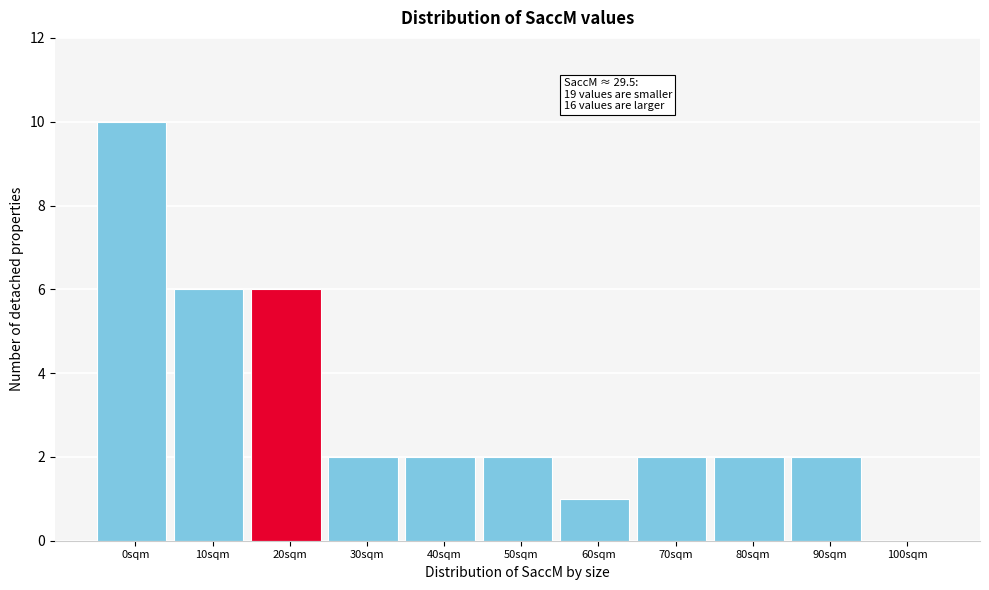

Reading left to right, what are all the values shown in this chart?

0sqm=10	10sqm=6	20sqm=6	30sqm=2	40sqm=2	50sqm=2	60sqm=1	70sqm=2	80sqm=2	90sqm=2	100sqm=0